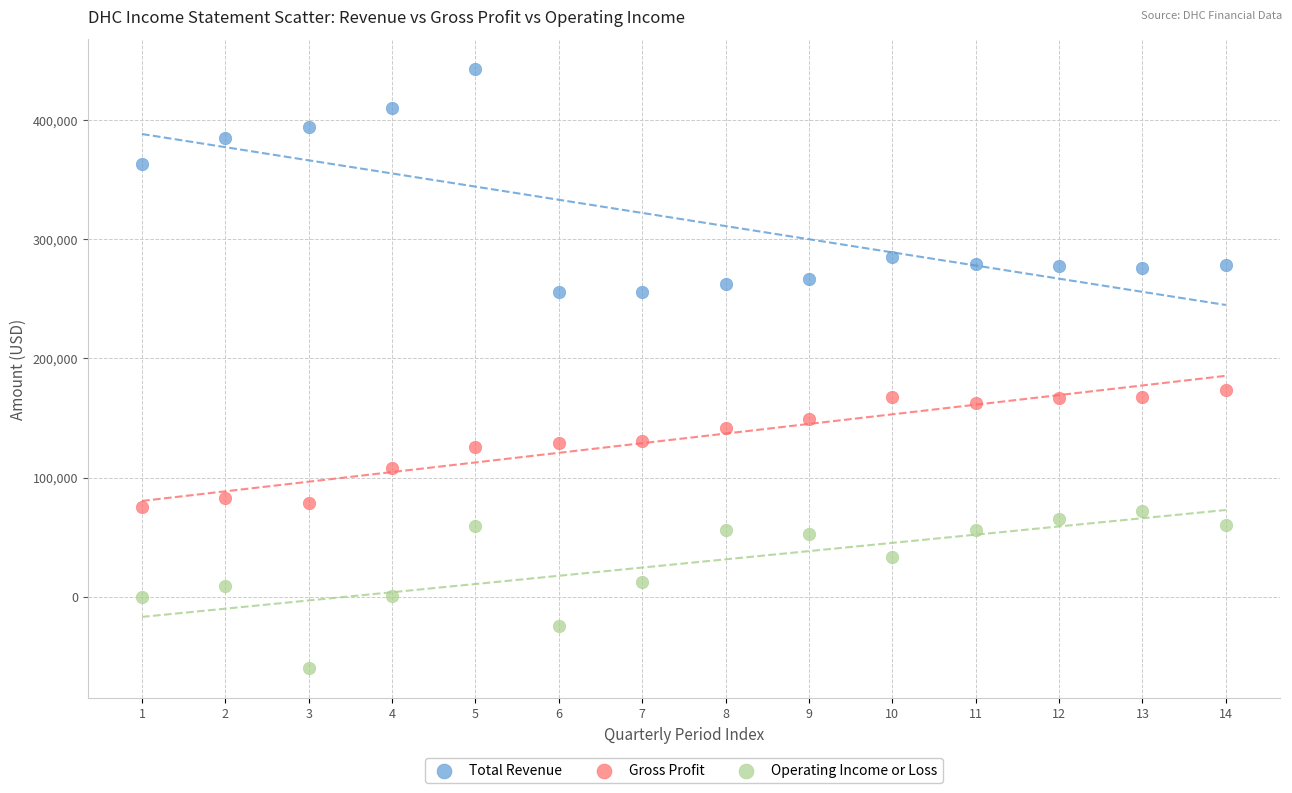

Which series contains the highest Y value?

Total Revenue